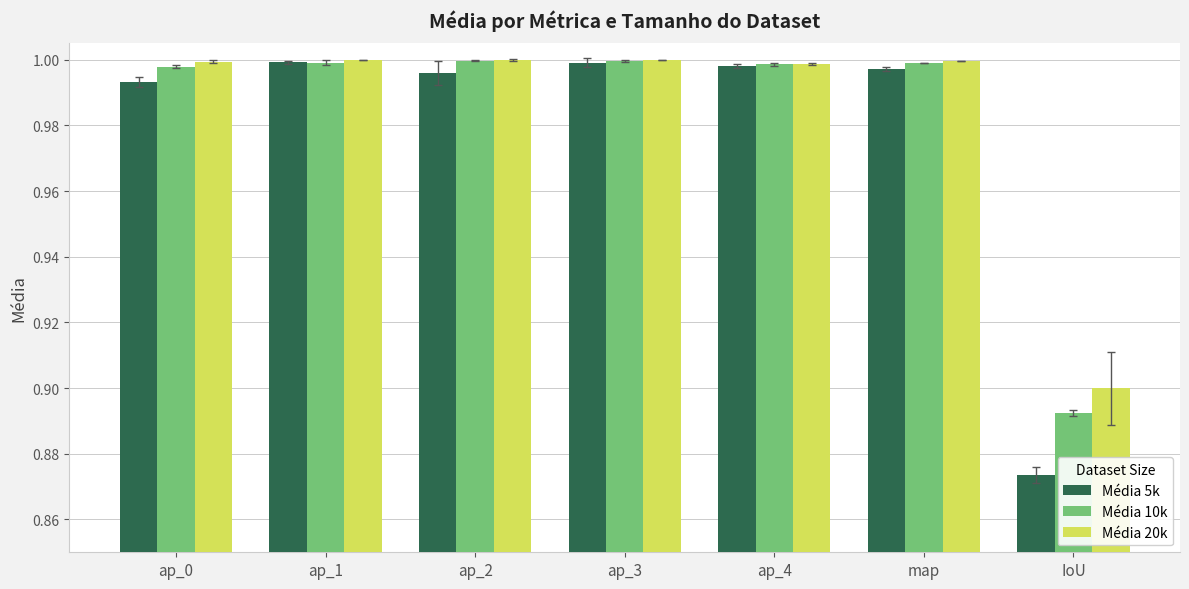

Count the number of categories in the chart.

7